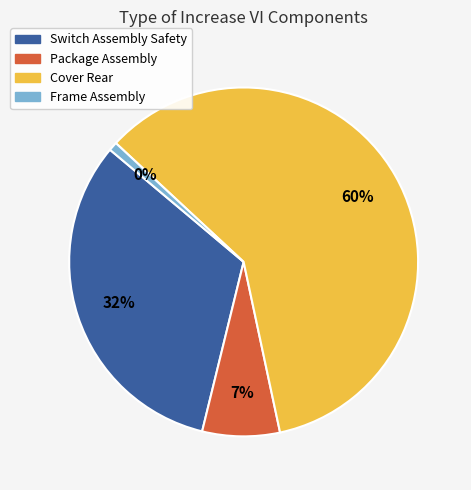

What percentage is NOT represented by Cover Rear?

40.3%